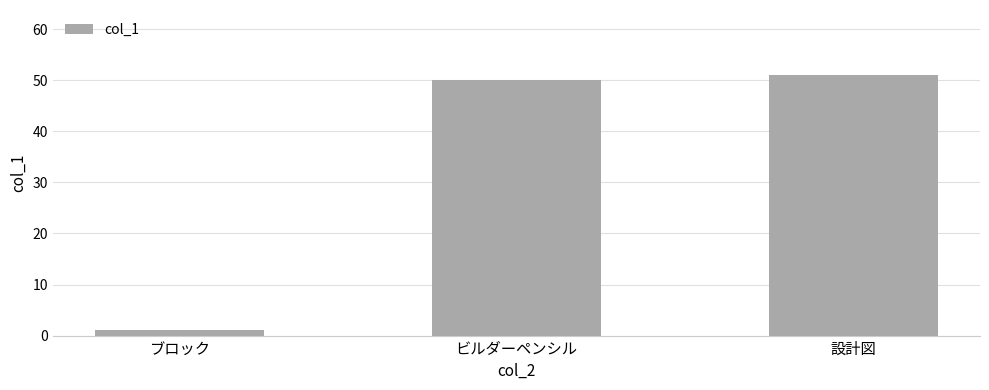

Rank the categories by value from lowest to highest.

ブロック, ビルダーペンシル, 設計図